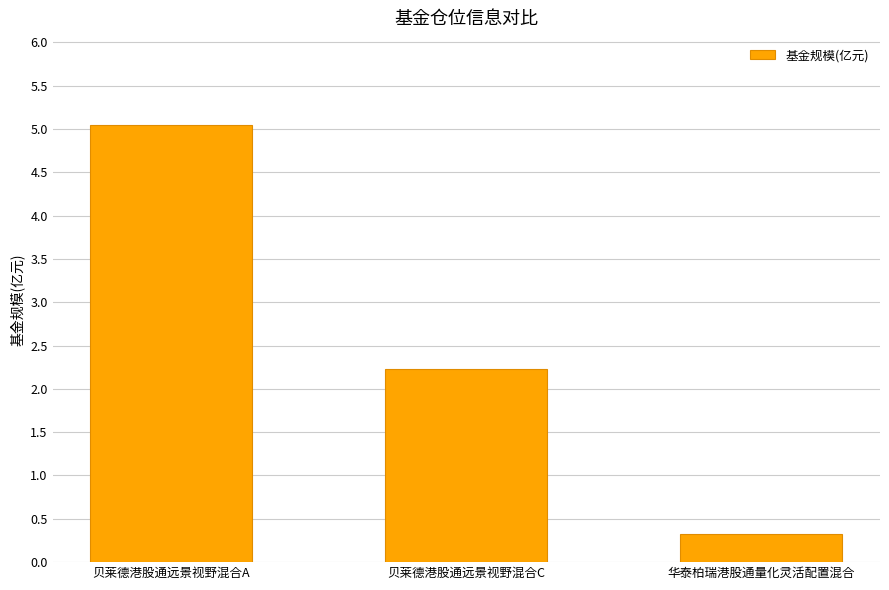

Between 贝莱德港股通远景视野混合C and 贝莱德港股通远景视野混合A, which is larger?

贝莱德港股通远景视野混合A